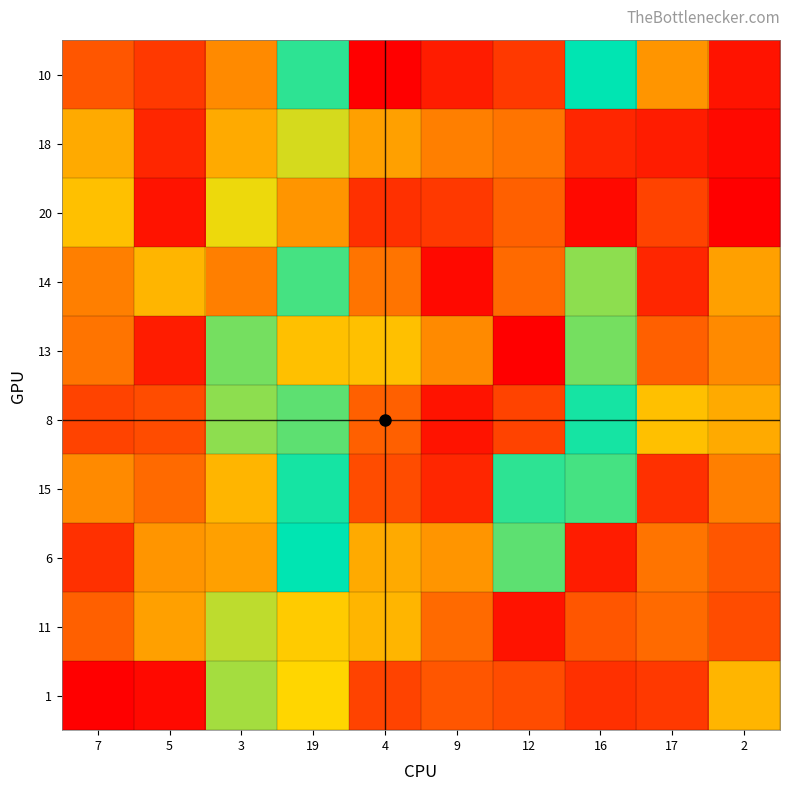

Count the number of categories in the chart.

10